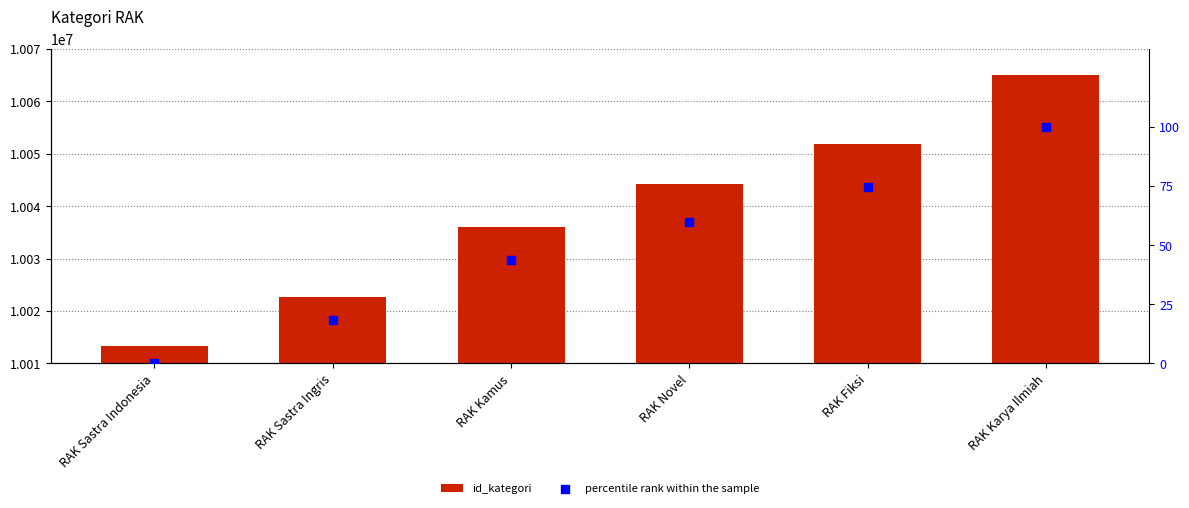

Which series has the largest total across all categories?

id_kategori